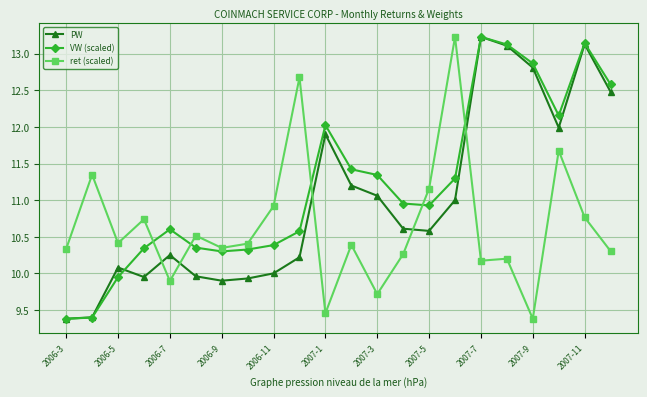

True or false: ret (scaled) and PW cross at least once.

True